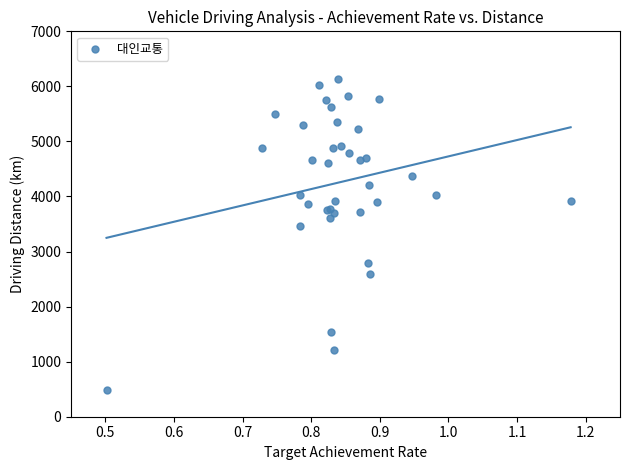

What Y value in the scatter plot is closest to 3311?

3462.4